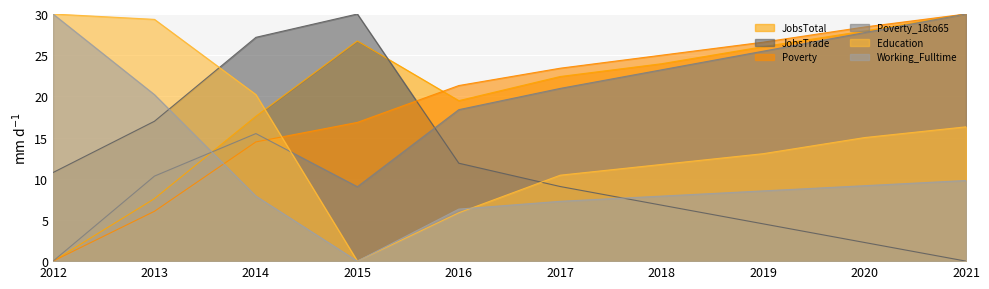

What is the difference between the highest and lowest values at 2020?

26.2